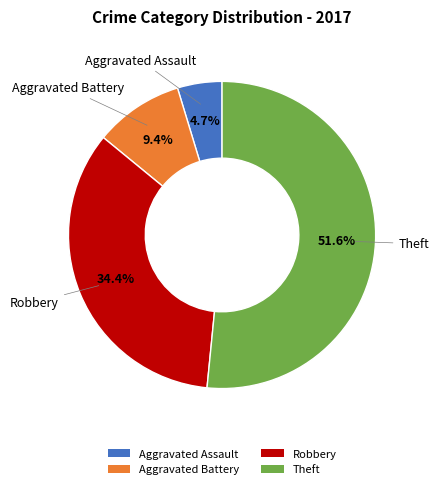

Is it true that Aggravated Battery is 9% of the pie?

True